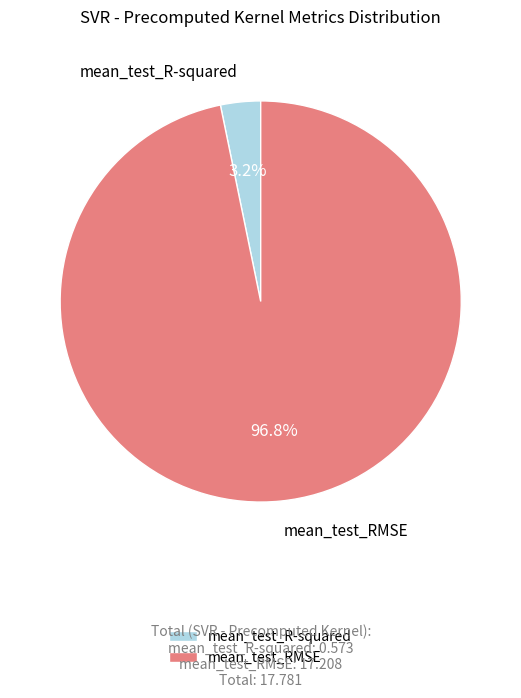

To the nearest percent, what is the average slice percentage?

50%